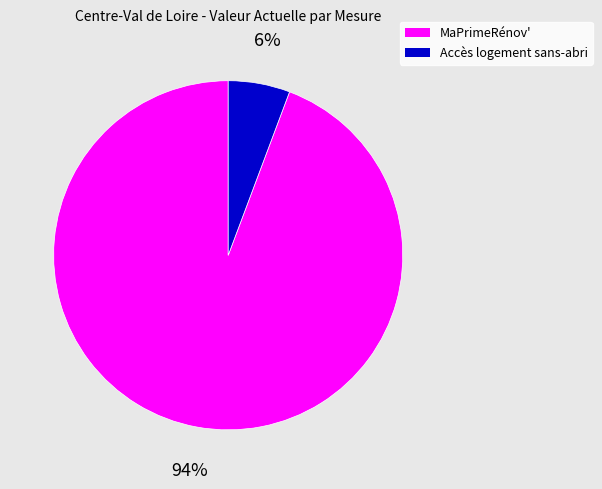

Count the number of slices in the pie.

2